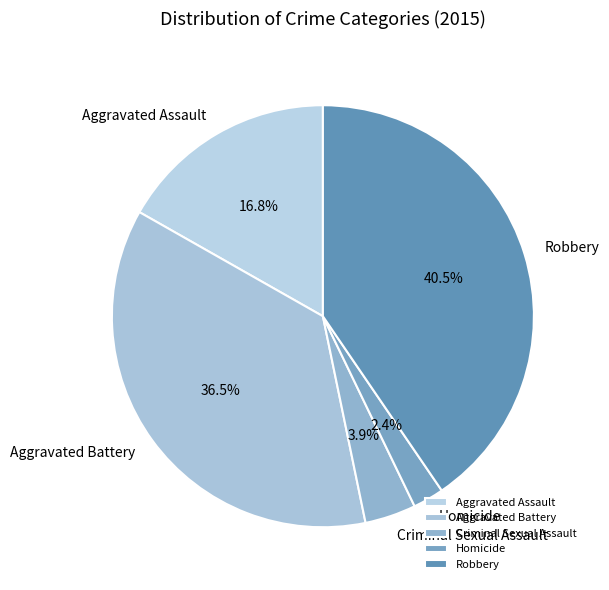

Which category has the biggest portion of the pie?

Robbery